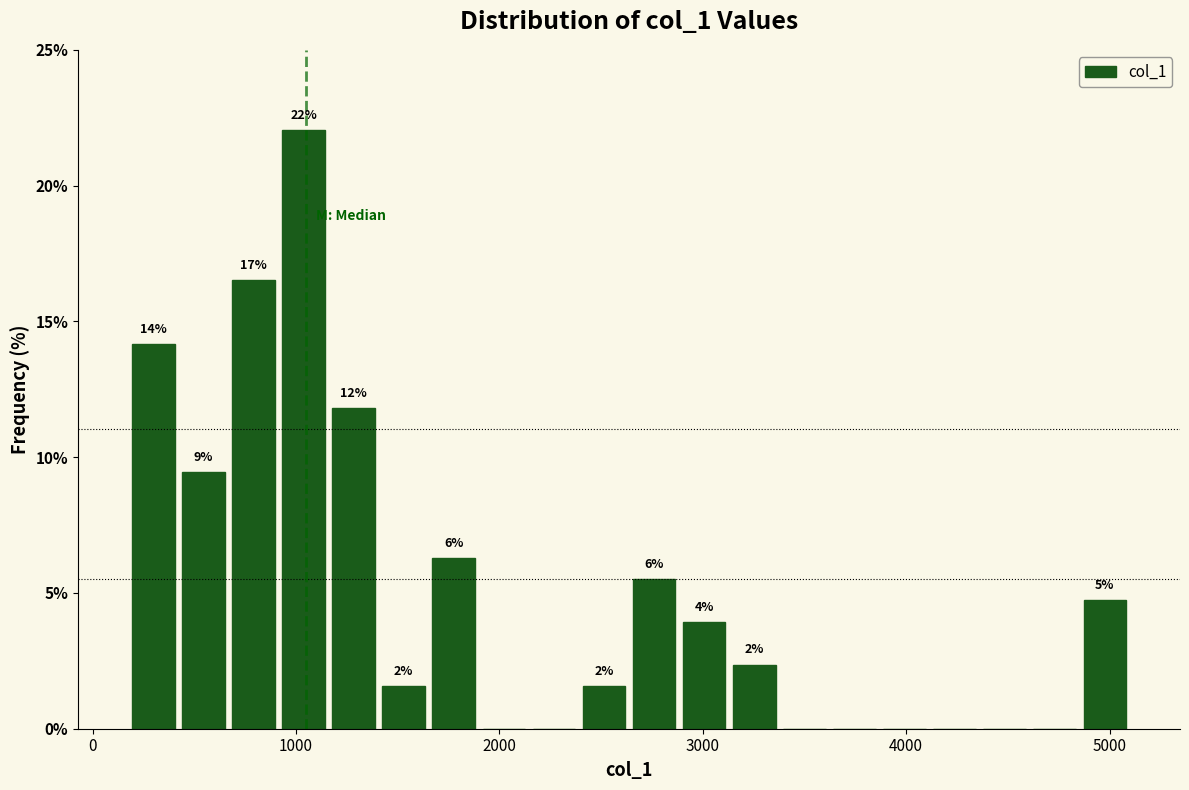

Around what value on the x-axis is the tallest bar? Give the approximate position of its centre, as read against the axis.

1000